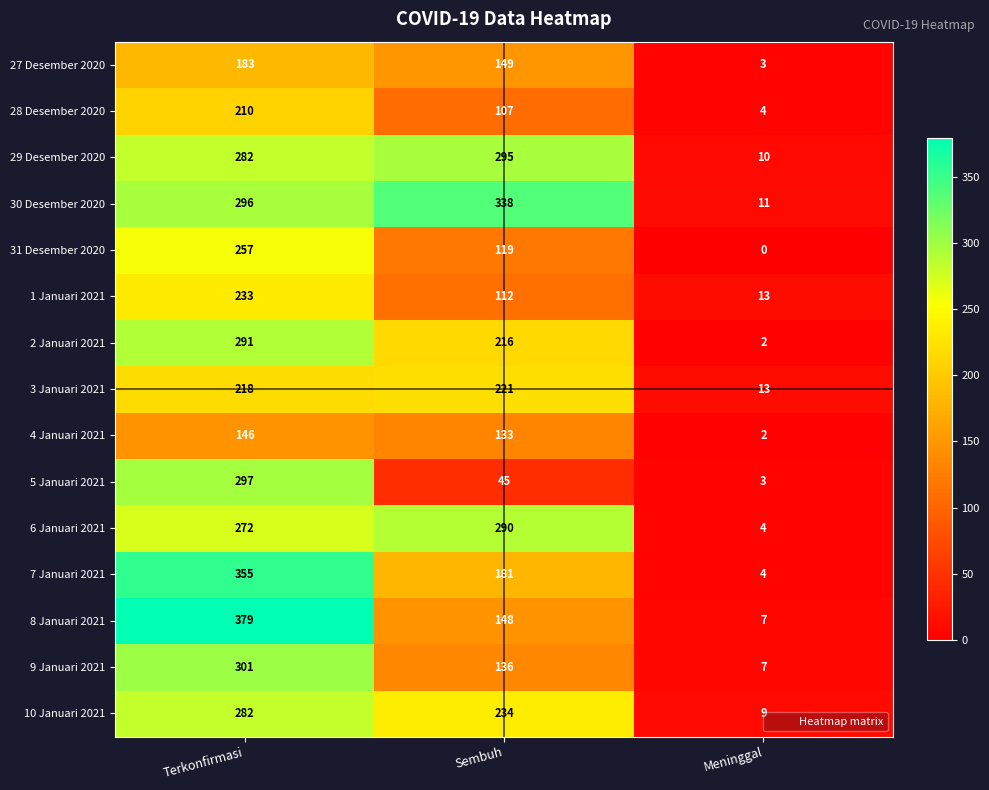

How many data points in 3 Januari 2021 are less than 218?

1